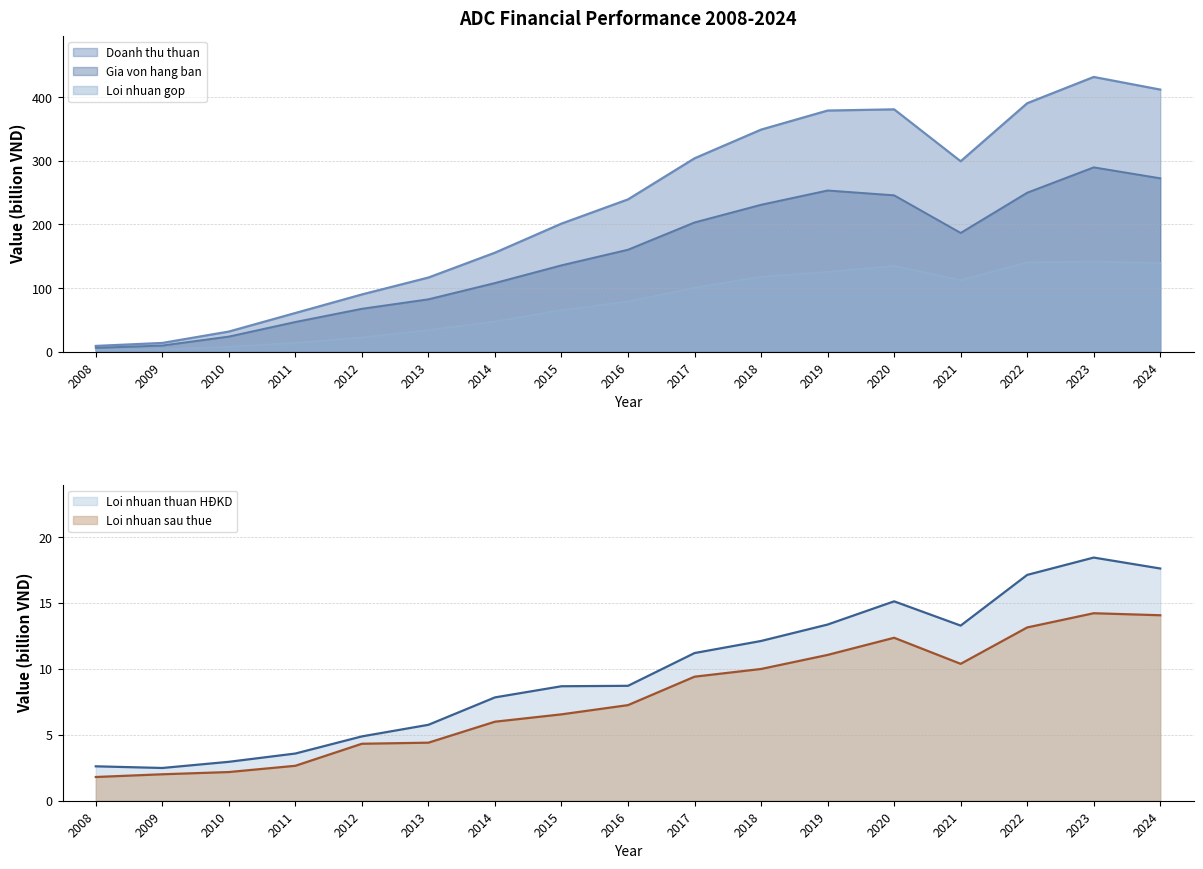

At which category is the sum across all series the highest?

2023